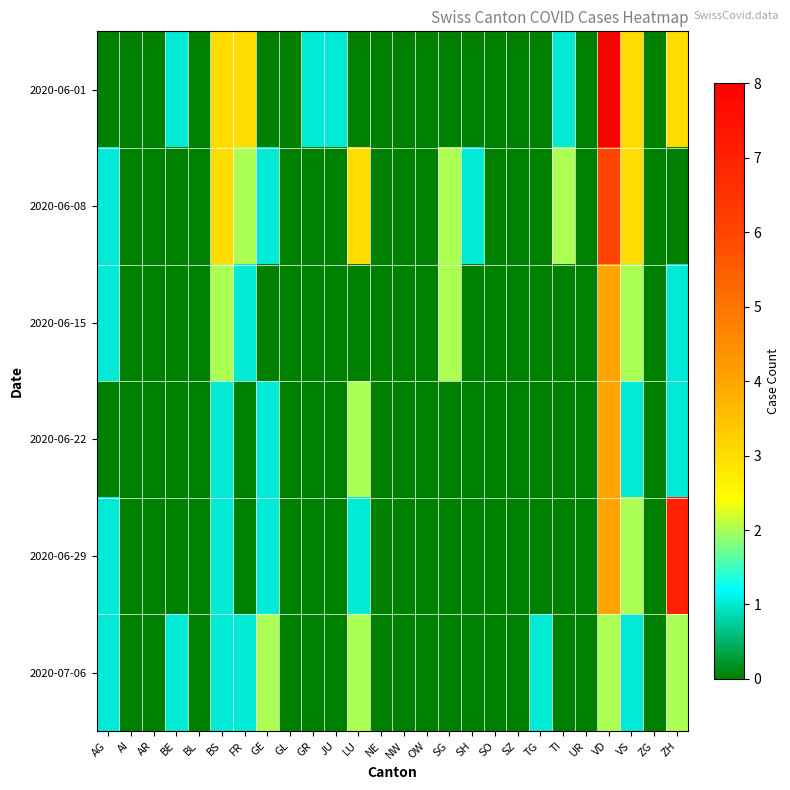

Reading right to left, list all the values displayed in this chart.

2020-06-01: ZH=3	ZG=0	VS=3	VD=8	UR=0	TI=1	TG=0	SZ=0	SO=0	SH=0	SG=0	OW=0	NW=0	NE=0	LU=0	JU=1	GR=1	GL=0	GE=0	FR=3	BS=3	BL=0	BE=1	AR=0	AI=0	AG=0
2020-06-08: ZH=0	ZG=0	VS=3	VD=6	UR=0	TI=2	TG=0	SZ=0	SO=0	SH=1	SG=2	OW=0	NW=0	NE=0	LU=3	JU=0	GR=0	GL=0	GE=1	FR=2	BS=3	BL=0	BE=0	AR=0	AI=0	AG=1
2020-06-15: ZH=1	ZG=0	VS=2	VD=4	UR=0	TI=0	TG=0	SZ=0	SO=0	SH=0	SG=2	OW=0	NW=0	NE=0	LU=0	JU=0	GR=0	GL=0	GE=0	FR=1	BS=2	BL=0	BE=0	AR=0	AI=0	AG=1
2020-06-22: ZH=1	ZG=0	VS=1	VD=4	UR=0	TI=0	TG=0	SZ=0	SO=0	SH=0	SG=0	OW=0	NW=0	NE=0	LU=2	JU=0	GR=0	GL=0	GE=1	FR=0	BS=1	BL=0	BE=0	AR=0	AI=0	AG=0
2020-06-29: ZH=7	ZG=0	VS=2	VD=4	UR=0	TI=0	TG=0	SZ=0	SO=0	SH=0	SG=0	OW=0	NW=0	NE=0	LU=1	JU=0	GR=0	GL=0	GE=1	FR=0	BS=1	BL=0	BE=0	AR=0	AI=0	AG=1
2020-07-06: ZH=2	ZG=0	VS=1	VD=2	UR=0	TI=0	TG=1	SZ=0	SO=0	SH=0	SG=0	OW=0	NW=0	NE=0	LU=2	JU=0	GR=0	GL=0	GE=2	FR=1	BS=1	BL=0	BE=1	AR=0	AI=0	AG=1